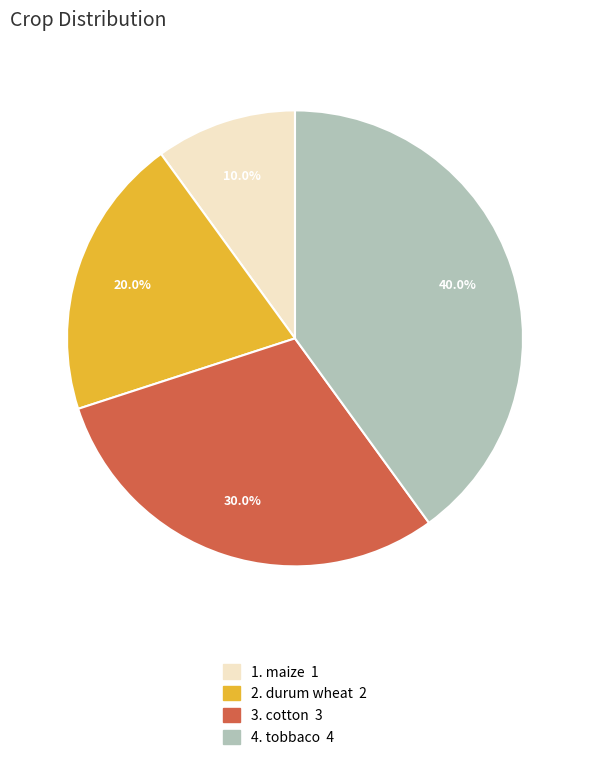

How many slices are in this pie chart?

4